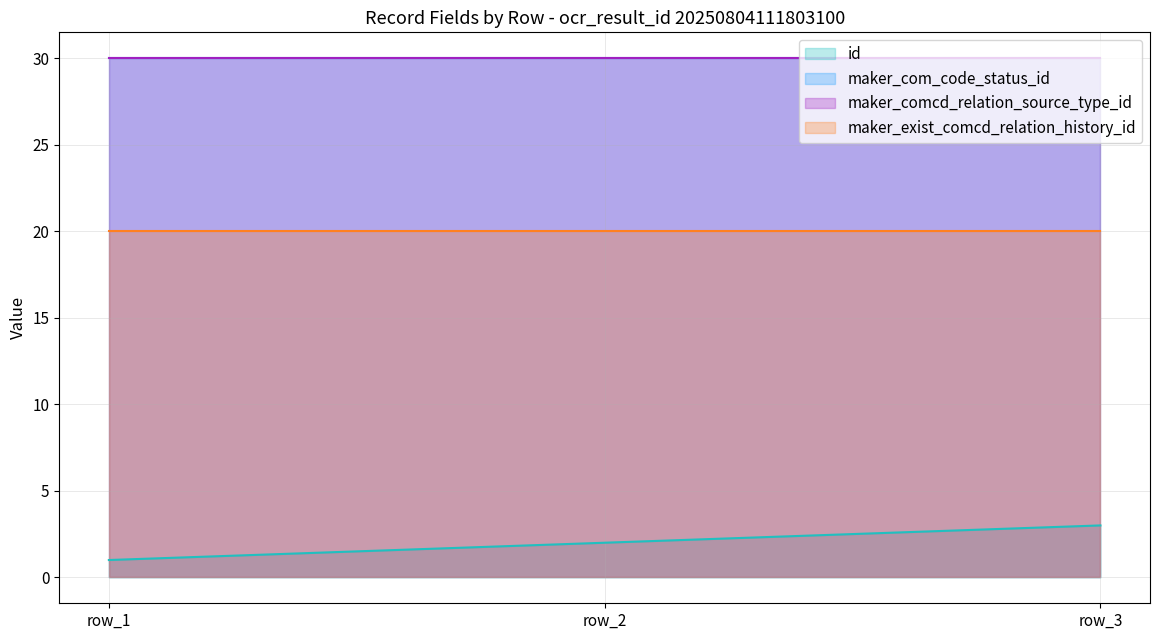

At which label does id first exceed 2?

row_3